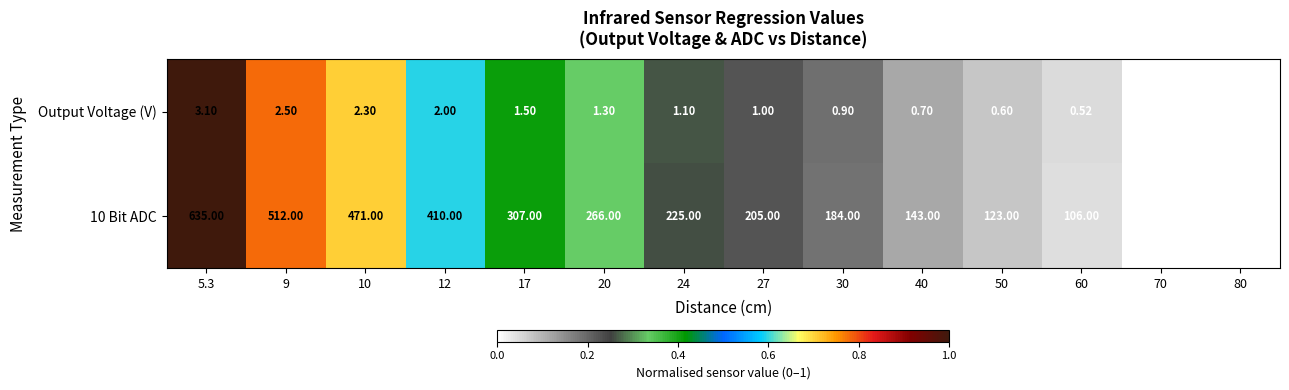

Count the number of data series in this chart.

2